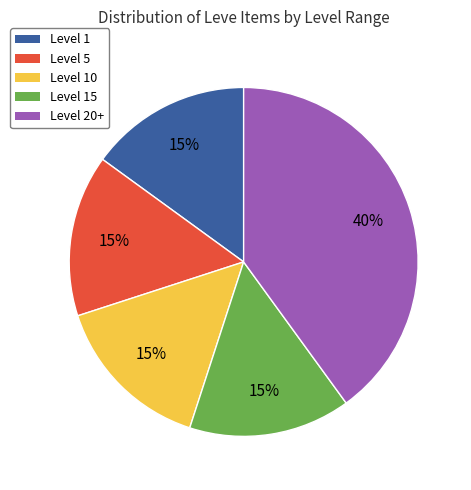

Is there any slice that represents more than half of the pie?

No